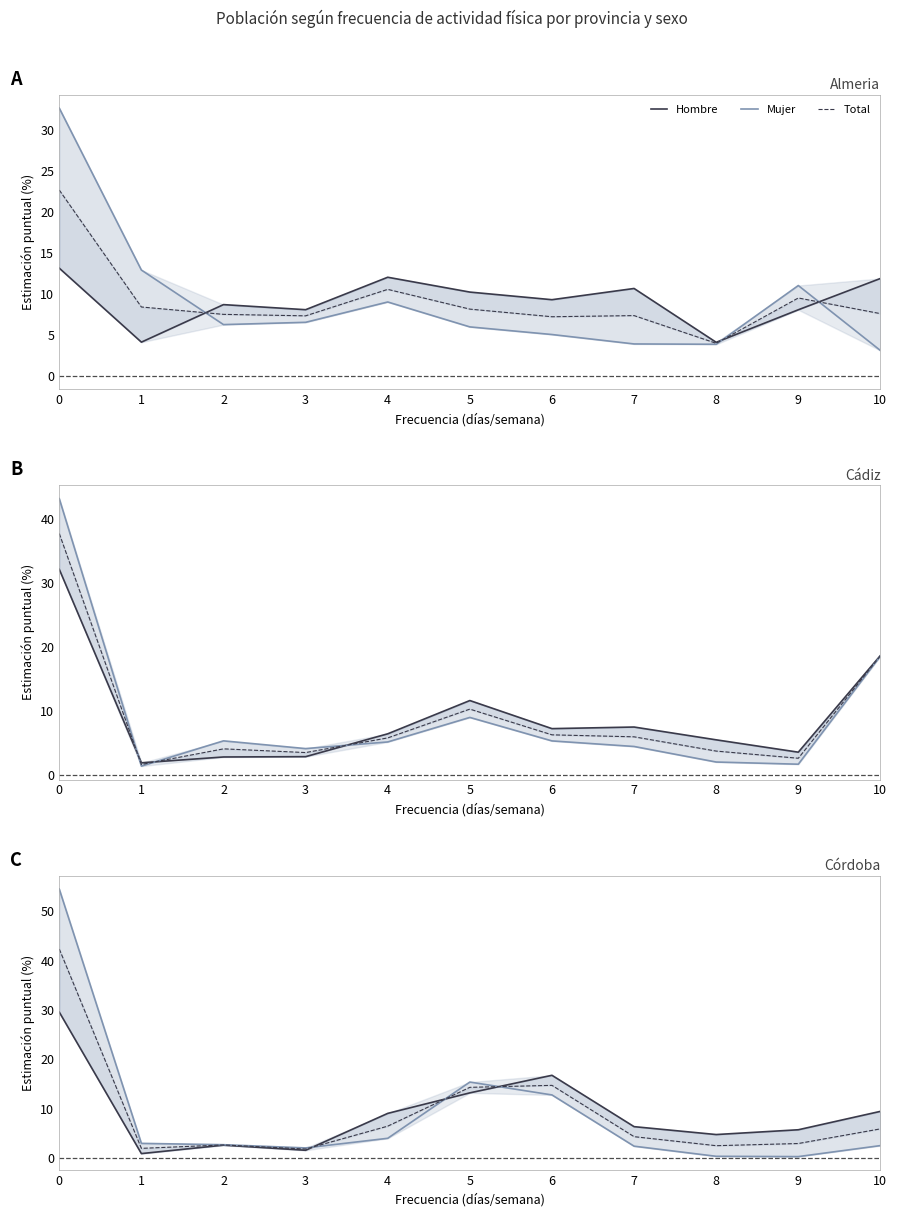

The Mujer series shows 17.2 at 6. True or false?

False